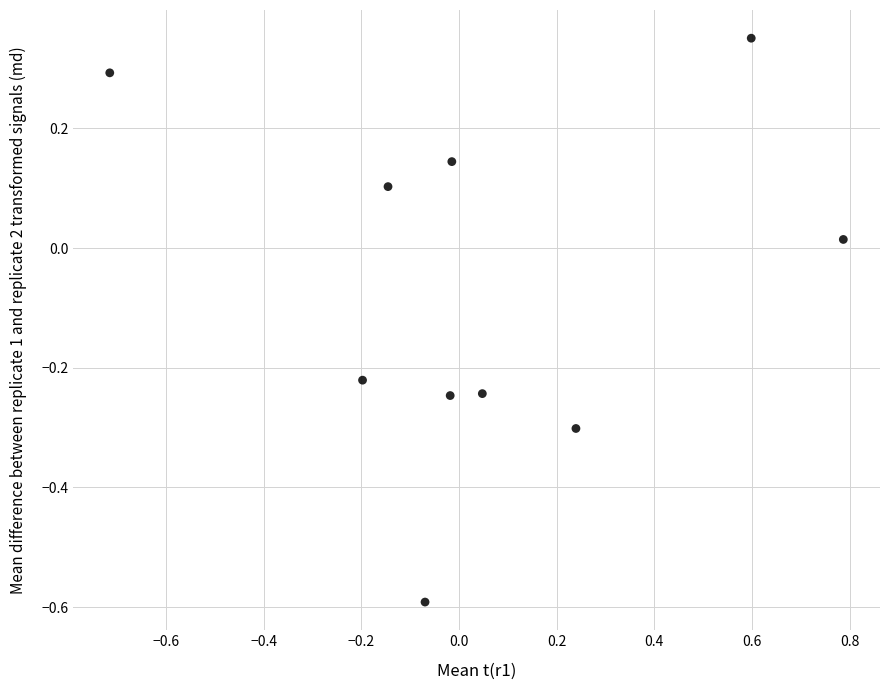

What is the range of X values (max minus min)?

1.5